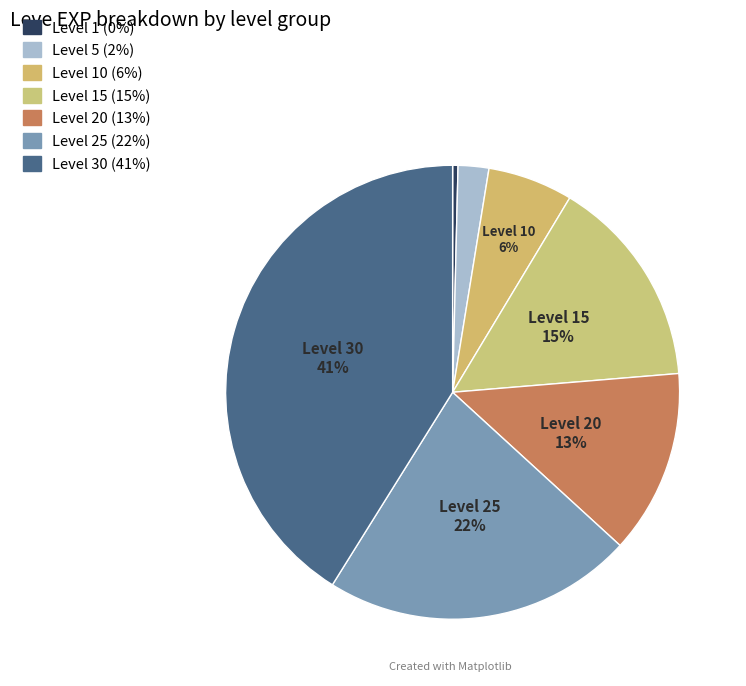

Is there a majority slice in this chart?

No